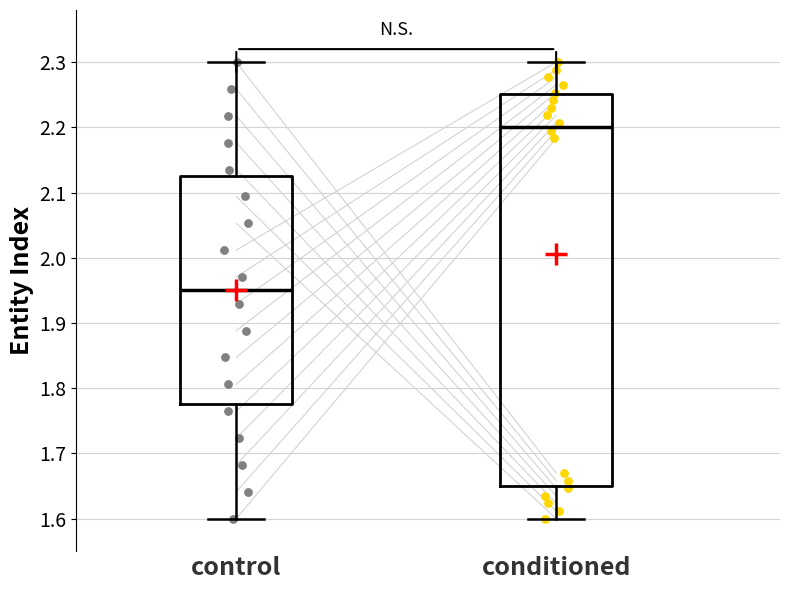

Reading left to right, read every box against the y-axis: the position of its median line, the range the box covers, and the ends of its whiskers. The values are not printed on the chart, so give them approximately, as read against the axis.

control: median 1.95, box 1.78 to 2.13, whiskers 1.60 to 2.30
conditioned: median 2.20, box 1.65 to 2.25, whiskers 1.60 to 2.30